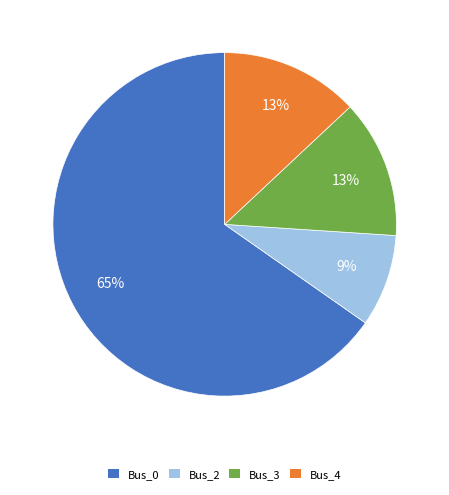

Which slice is the smallest?

Bus_2